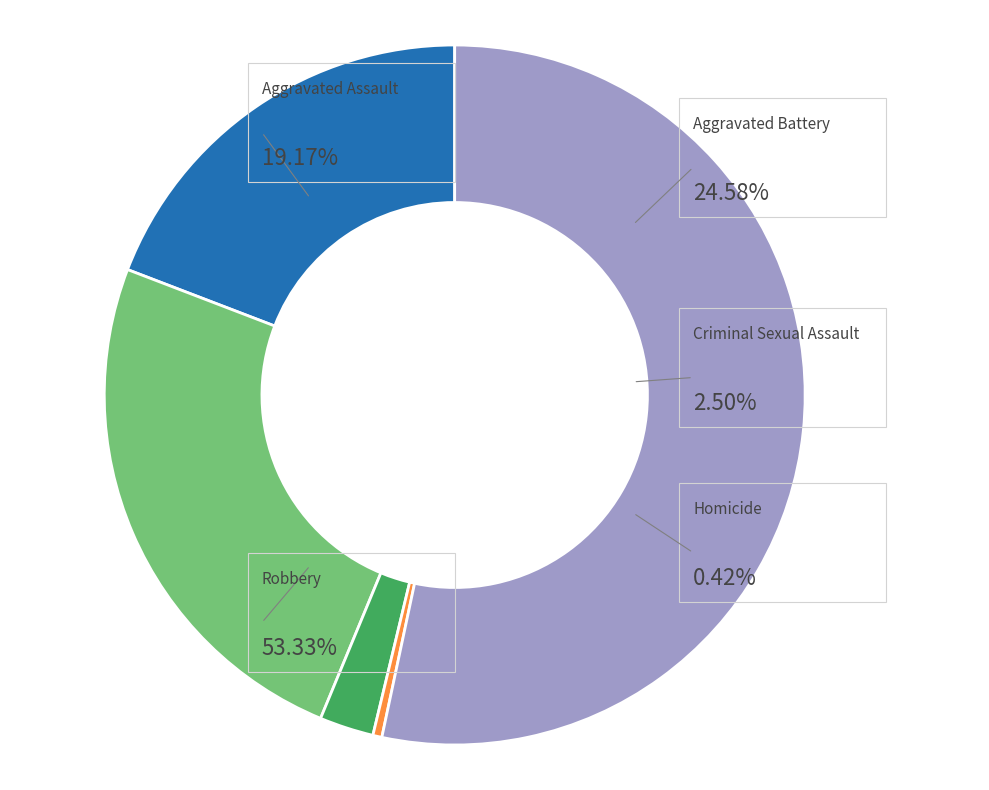

To the nearest percent, what percentage of the pie is Robbery?

53%